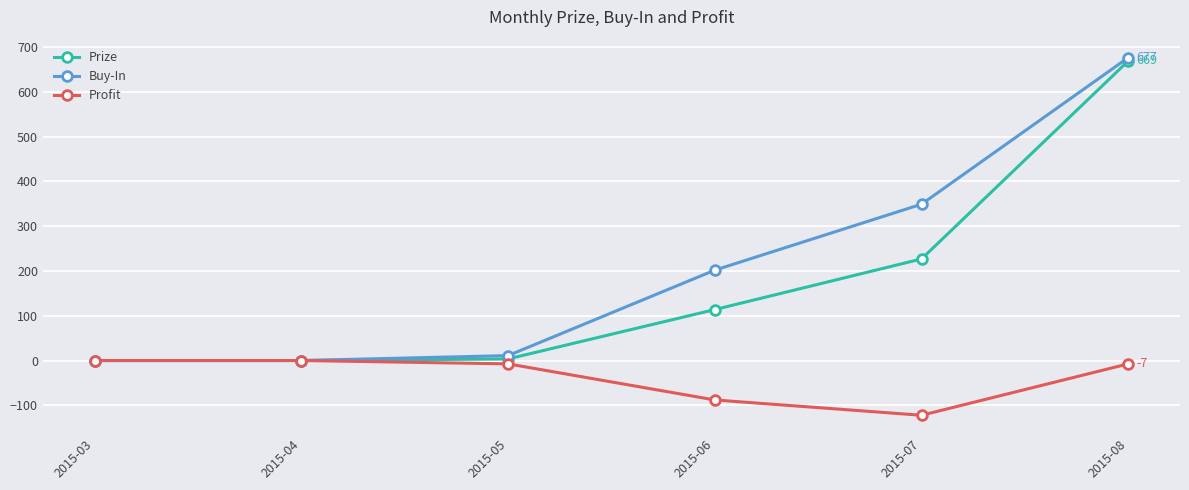

At which label does Buy-In first exceed 201?

2015-06